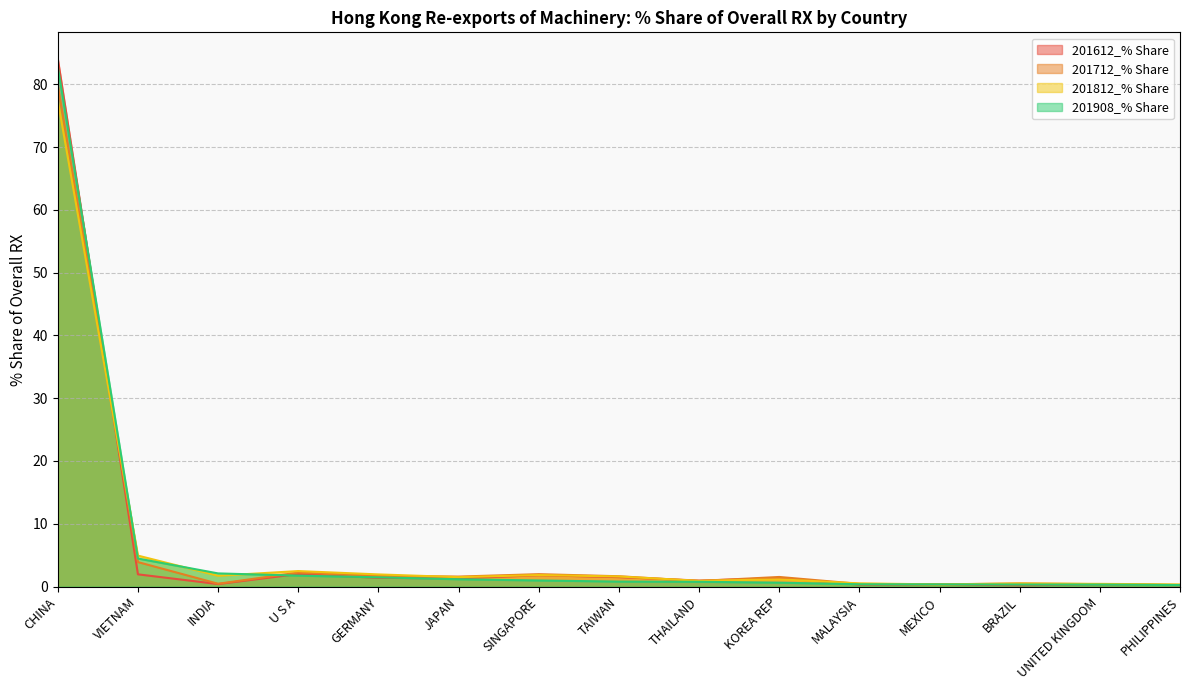

Between U S A and MALAYSIA, which is larger?

U S A